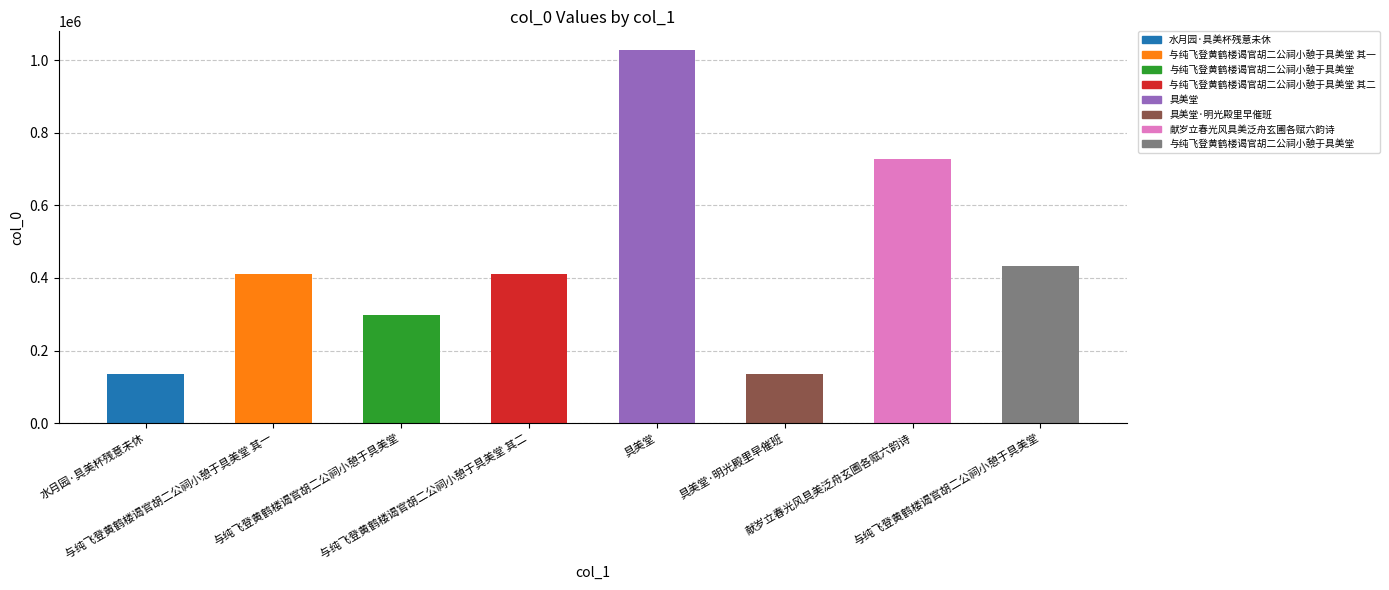

How many bars are there in total?

8